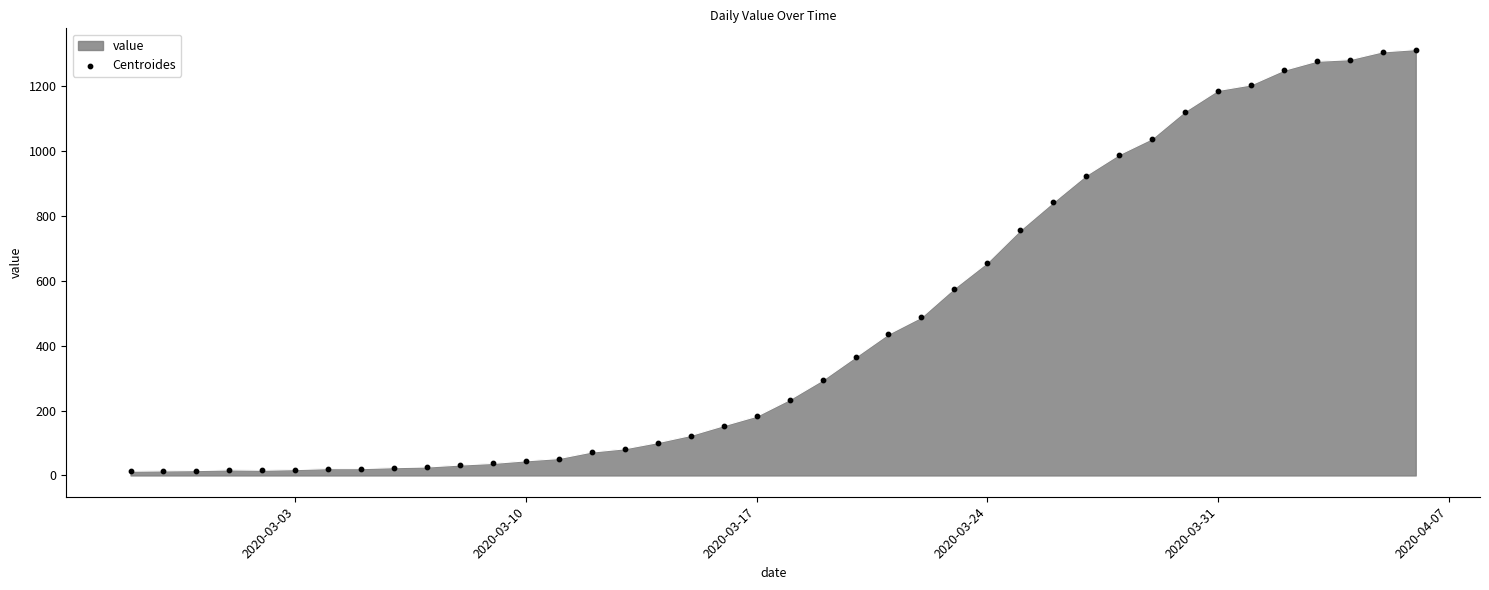

What is the greatest value displayed?

1312